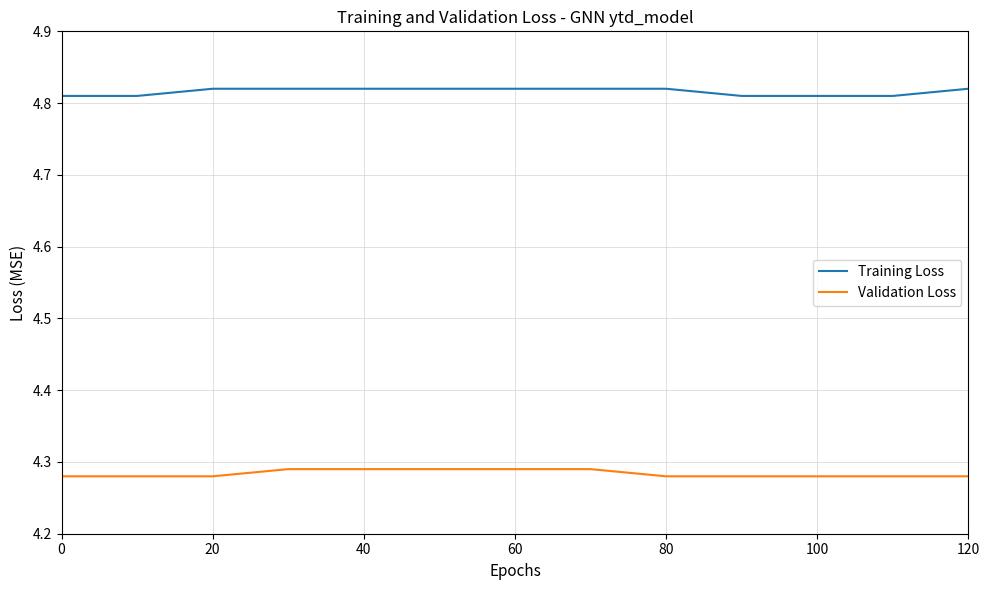

Rank the series by their maximum value, from highest to lowest.

Training Loss, Validation Loss